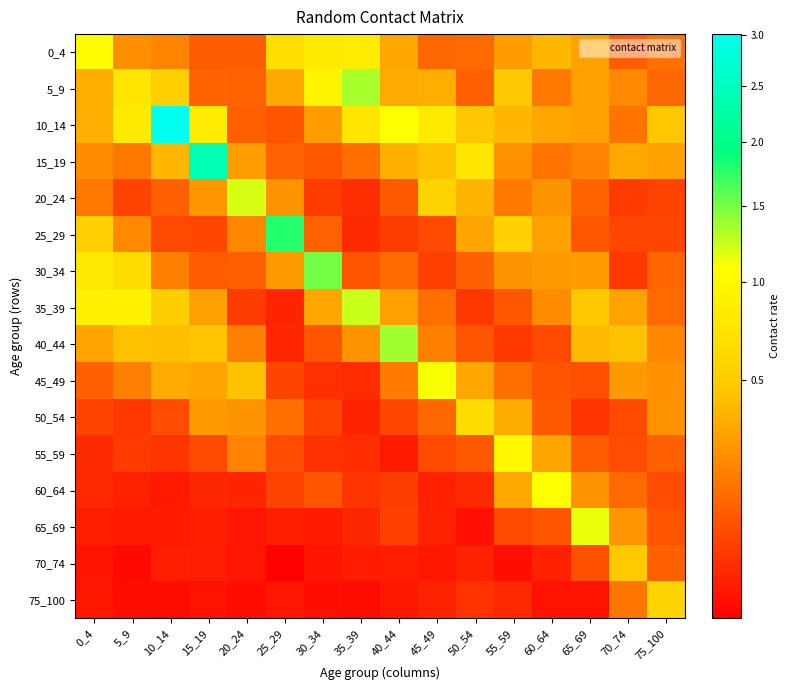

At how many categories does at least one series exceed 2?

2